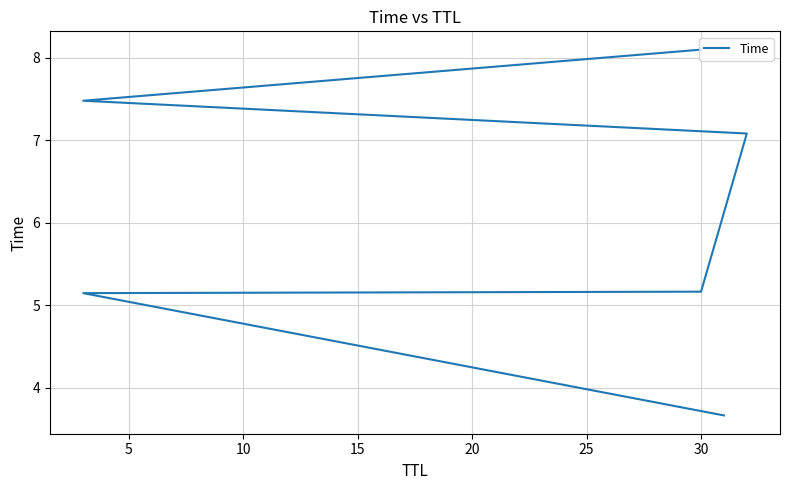

How many distinct data groups are displayed?

1